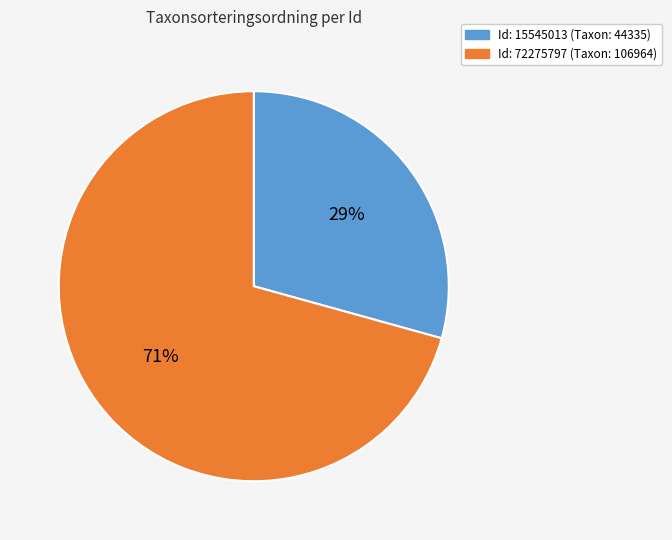

Is there any slice that represents more than half of the pie?

Yes